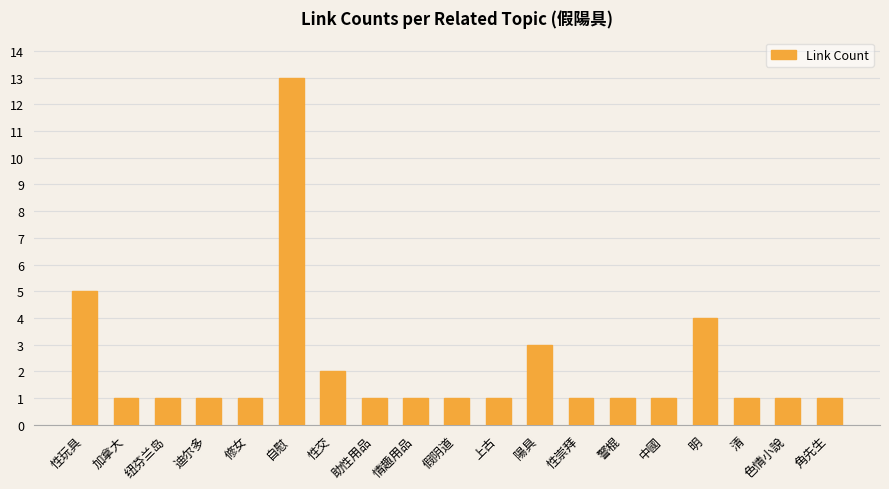

Count the number of categories in the chart.

19